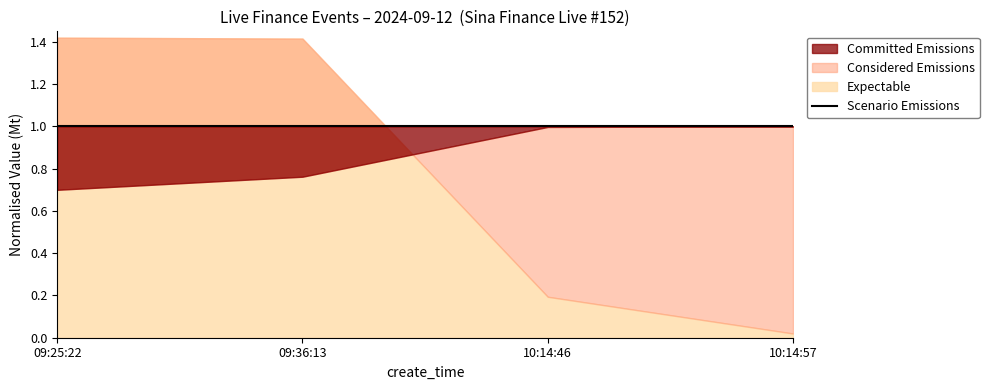

True or false: compere_id and is_need_check intersect in this chart.

False